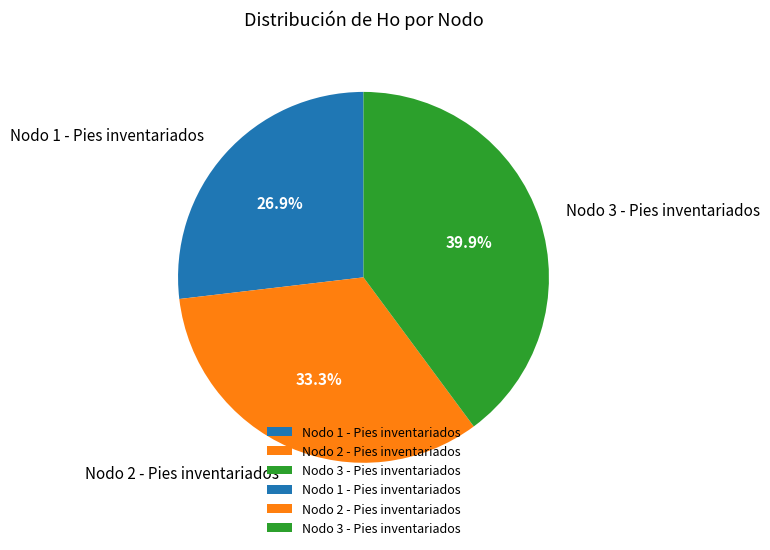

Which has a higher value, Nodo 2 - Pies inventariados or Nodo 1 - Pies inventariados?

Nodo 2 - Pies inventariados